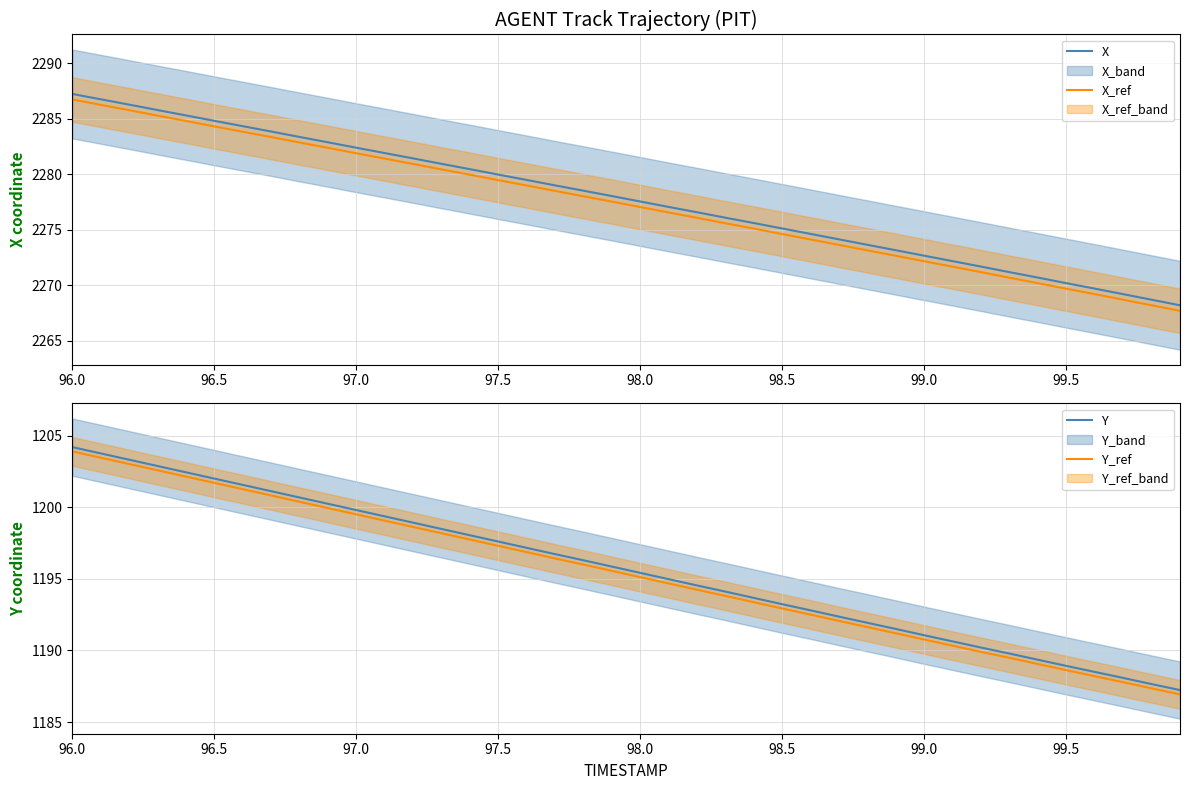

The value of X at 99.0 is 2272.7. True or false?

True